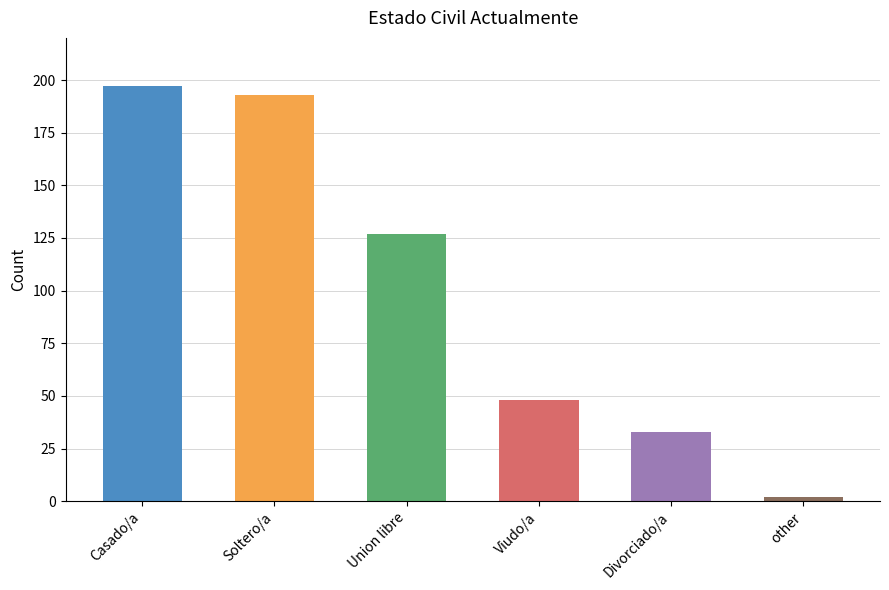

Is it true that the value at Viudo/a is 48?

True